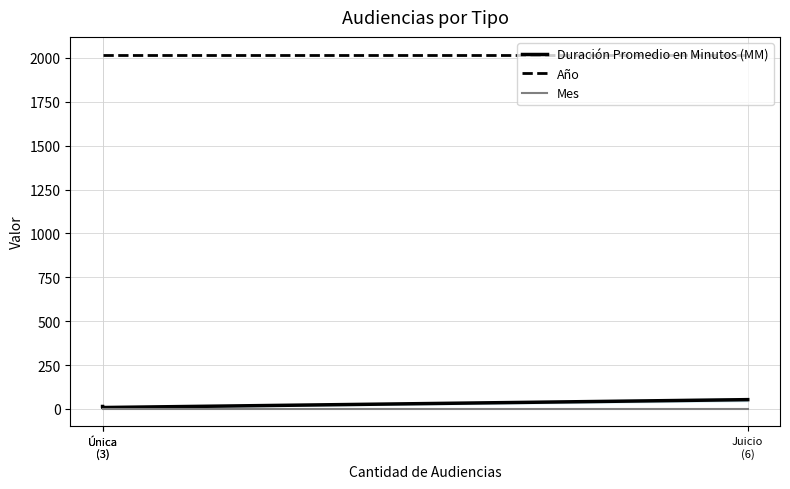

How many data points in Duración Promedio en Minutos (MM) are above 14?

1